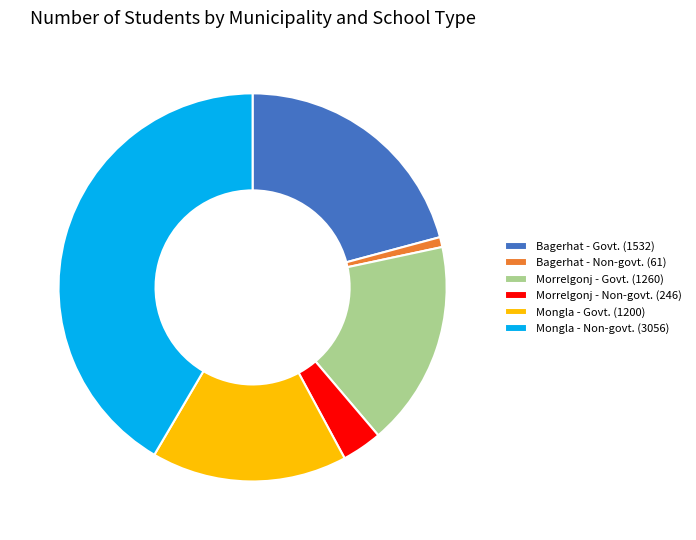

Approximately how many times larger is the value at Bagerhat - Govt. (1532) compared to Morrelgonj - Govt. (1260)?

1.2